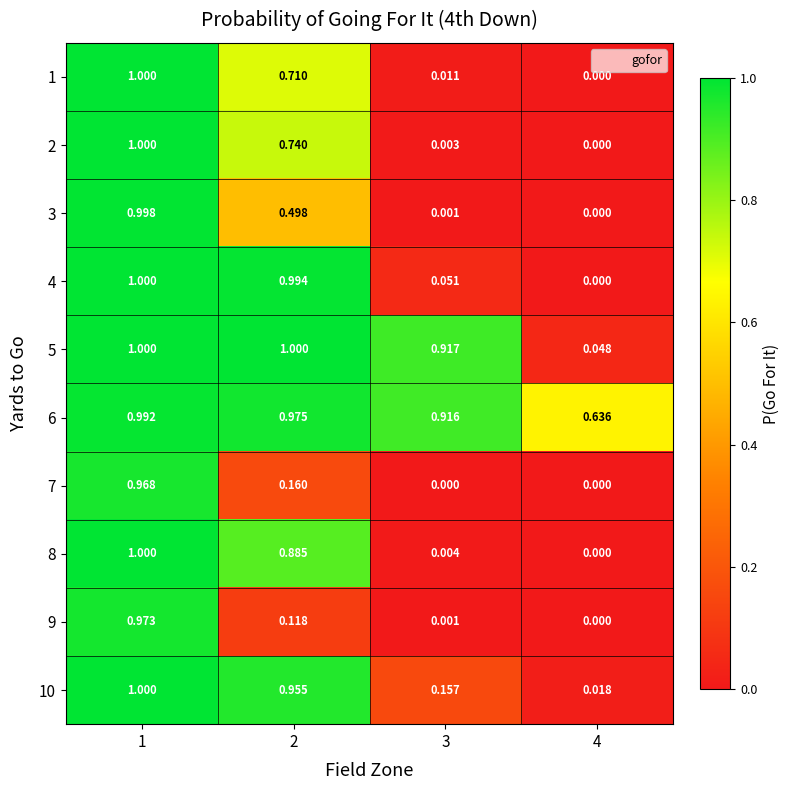

Between 2 and 3, which series saw the biggest shift?

4